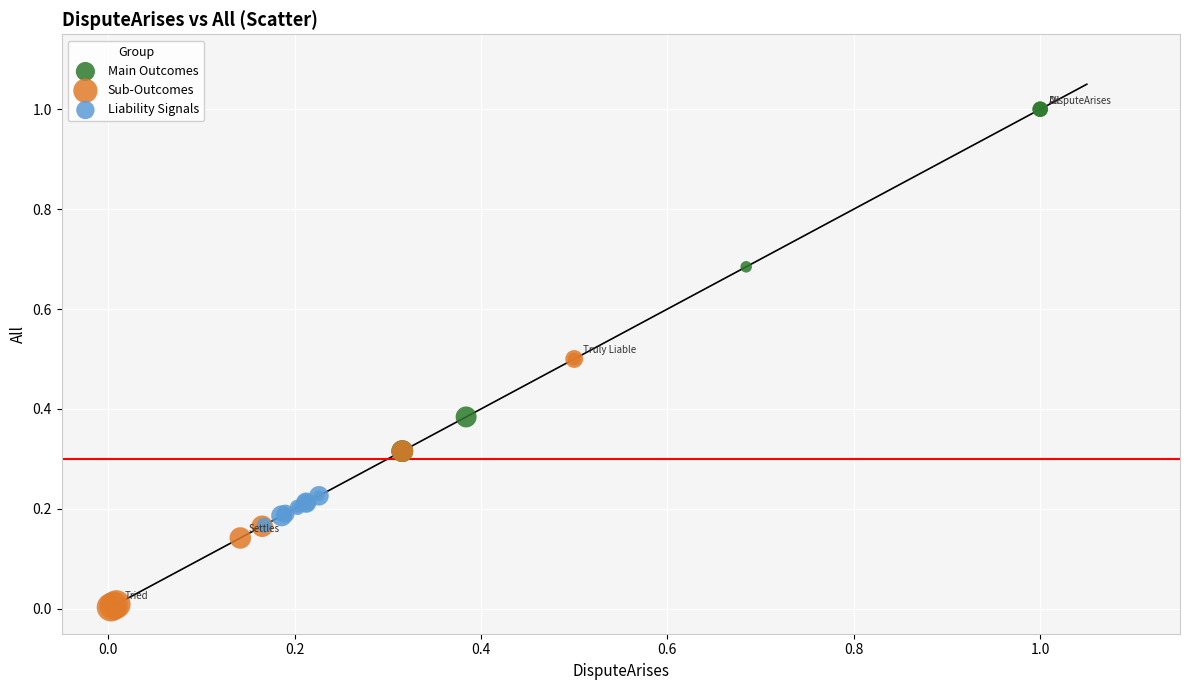

Which series reaches the minimum Y coordinate?

Sub-Outcomes